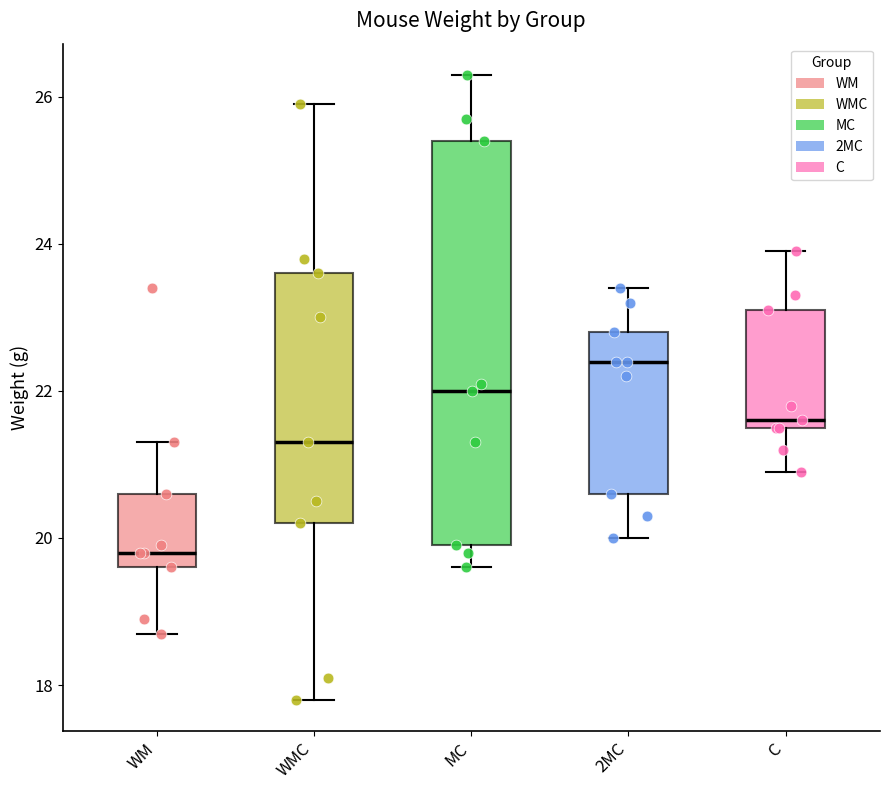

Reading left to right, transcribe this box plot: for each box, give where its median line is, the range the box spans, and where its two whiskers end, as read against the y-axis. The values are not printed on the chart, so give them approximately, as read against the axis.

WM: median 19.8, box 19.6 to 20.6, whiskers 18.8 to 21.4
WMC: median 21.4, box 20.2 to 23.6, whiskers 17.8 to 26.0
MC: median 22.0, box 20.0 to 25.4, whiskers 19.6 to 26.4
2MC: median 22.4, box 20.6 to 22.8, whiskers 20.0 to 23.4
C: median 21.6 (just above the box's lower edge), box 21.6 to 23.2, whiskers 21.0 to 24.0